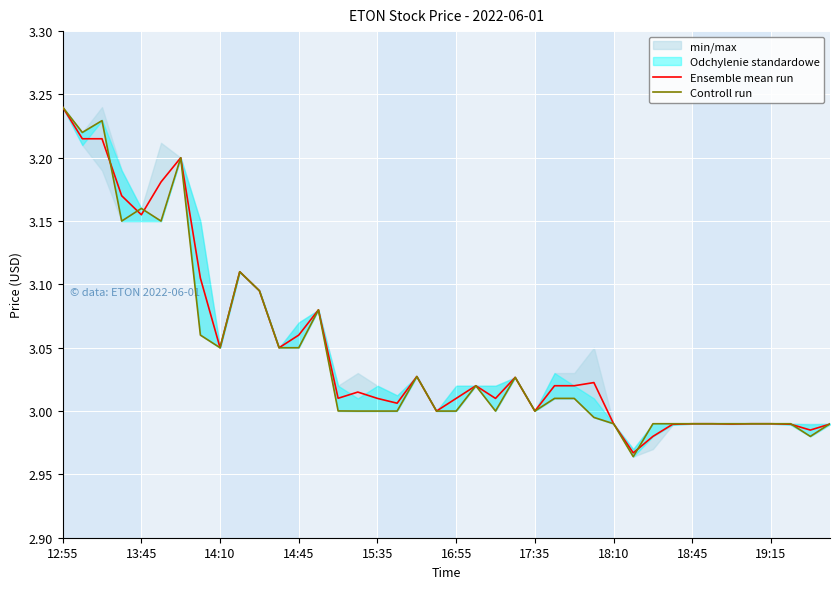

What is the difference between the maximum and second lowest values in the Controll run series?

0.3